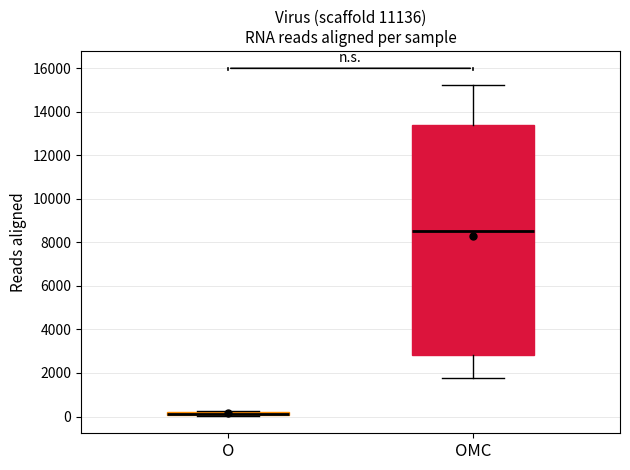

Where does the upper whisker of the box for OMC end on the y-axis? The values are not printed on the chart, so give them approximately, as read against the axis.

15200